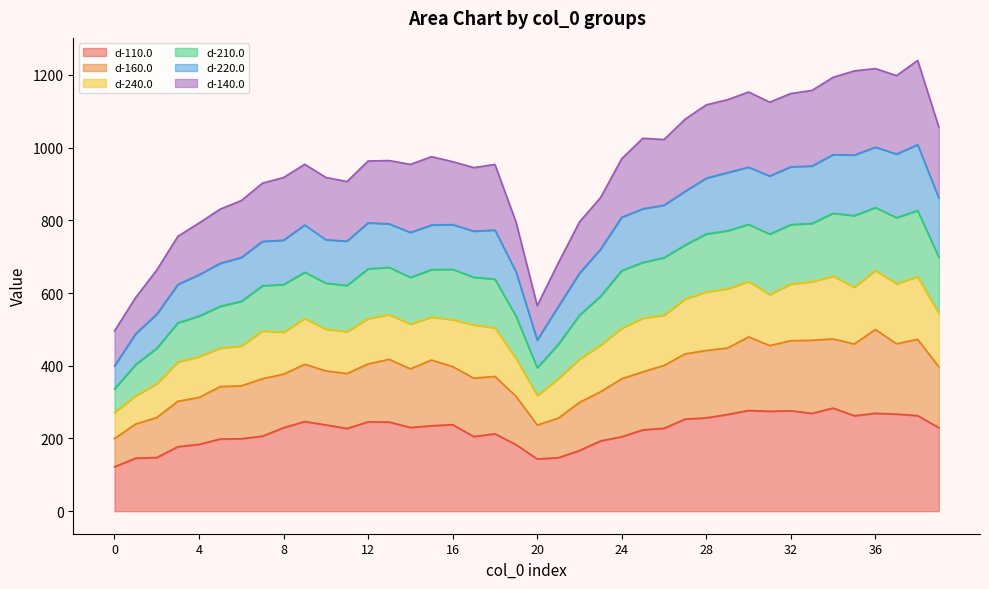

What is the highest value of the d-110.0 series?

283.5